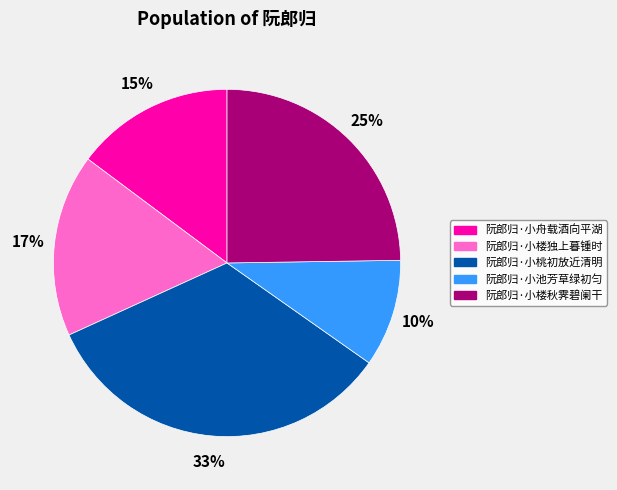

To the nearest percent, what is the difference between the largest and smallest slice percentages?

23%